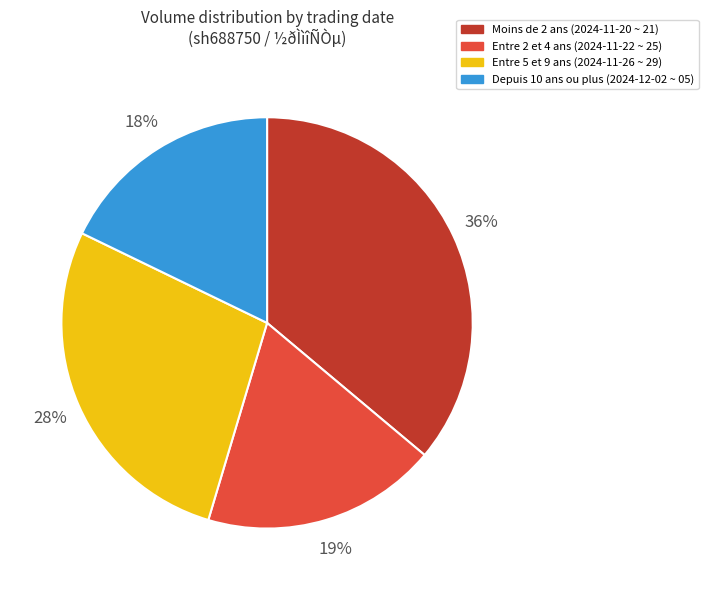

Between Entre 2 et 4 ans (2024-11-22 ~ 25) and Entre 5 et 9 ans (2024-11-26 ~ 29), which is larger?

Entre 5 et 9 ans (2024-11-26 ~ 29)